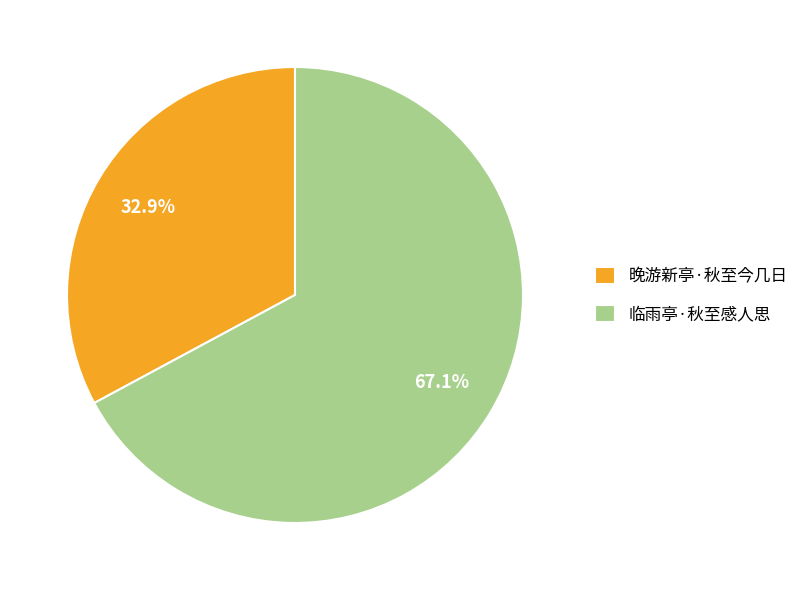

What percentage is the 临雨亭·秋至感人思 slice, to the nearest percent?

67%